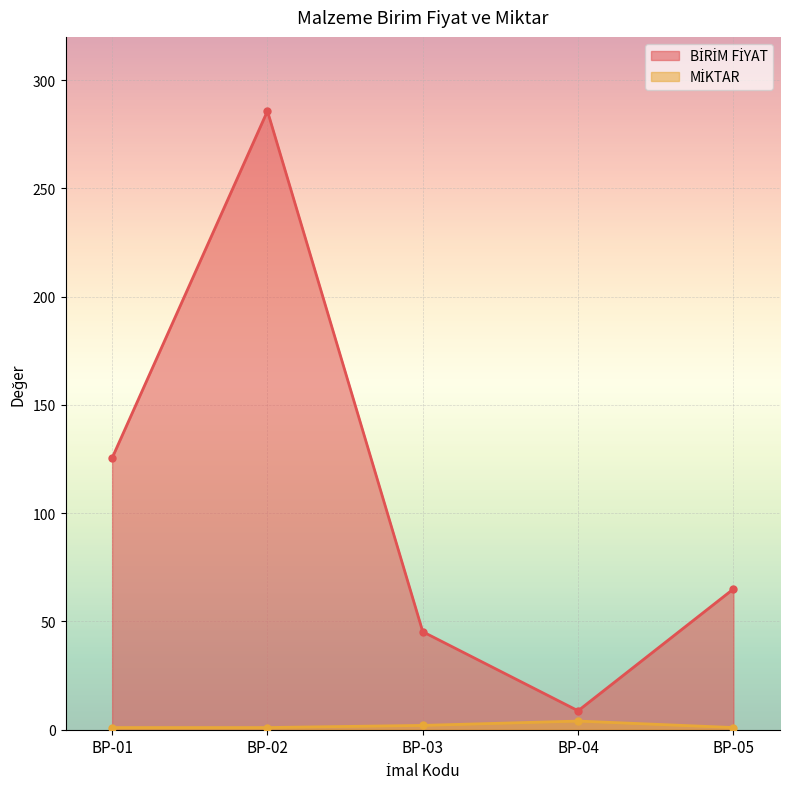

What is the maximum value for BİRİM FİYAT?

285.8